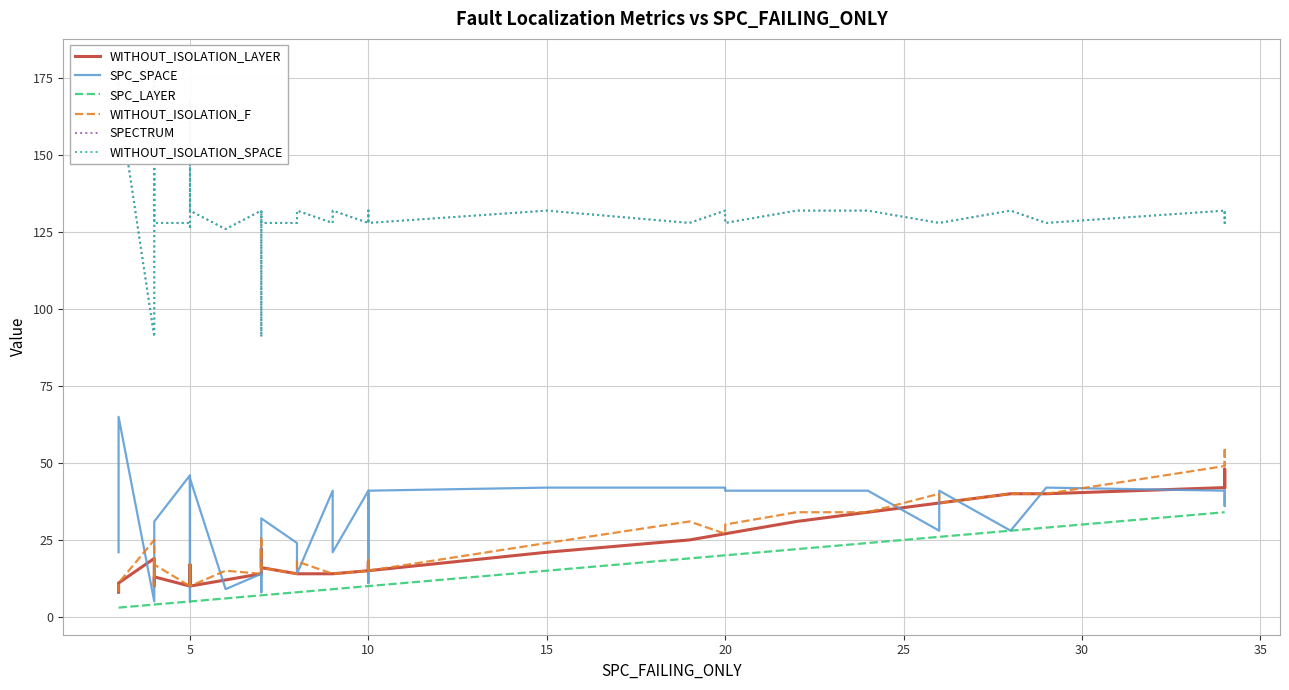

True or false: SPC_LAYER has more than 1 points higher than both neighbors.

False